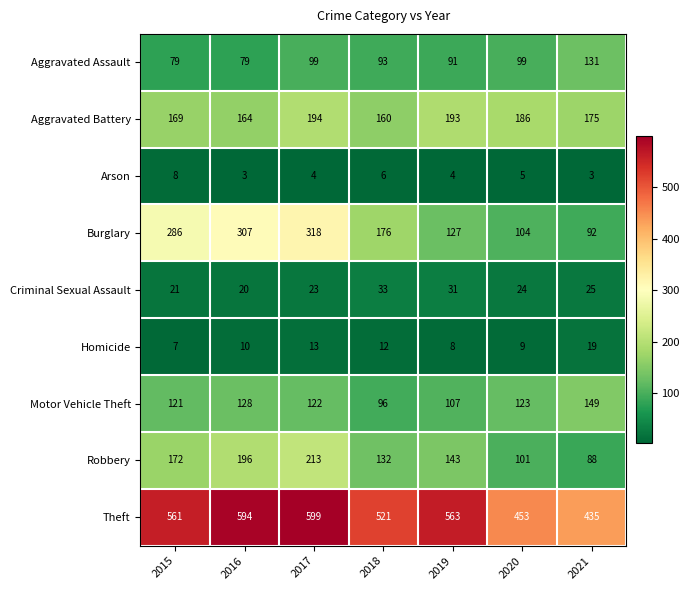

At which category does the chart reach its peak across all series?

2017